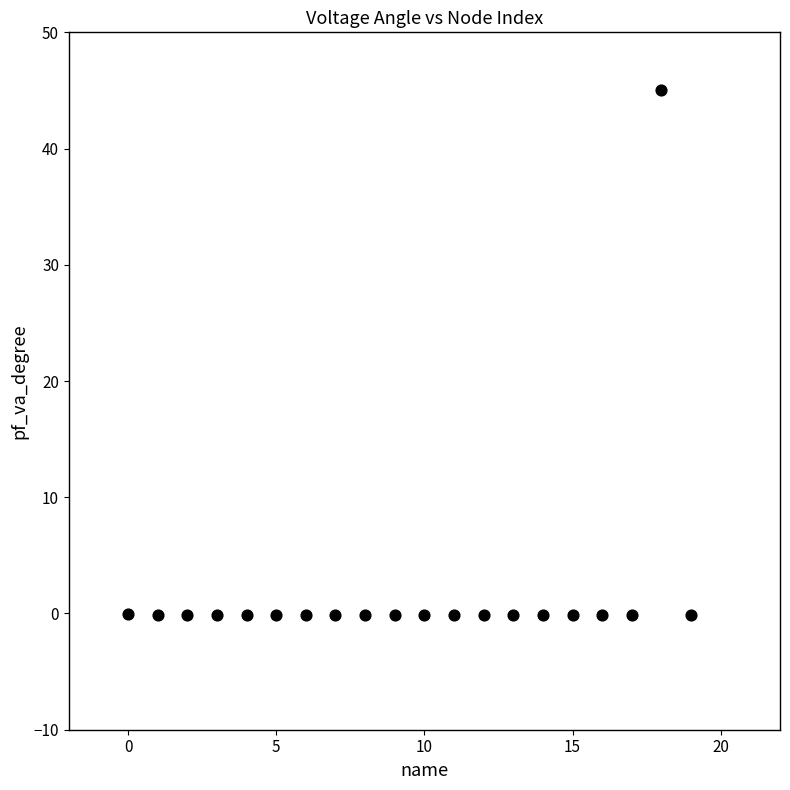

What is the range of Y values (max minus min)?

45.1